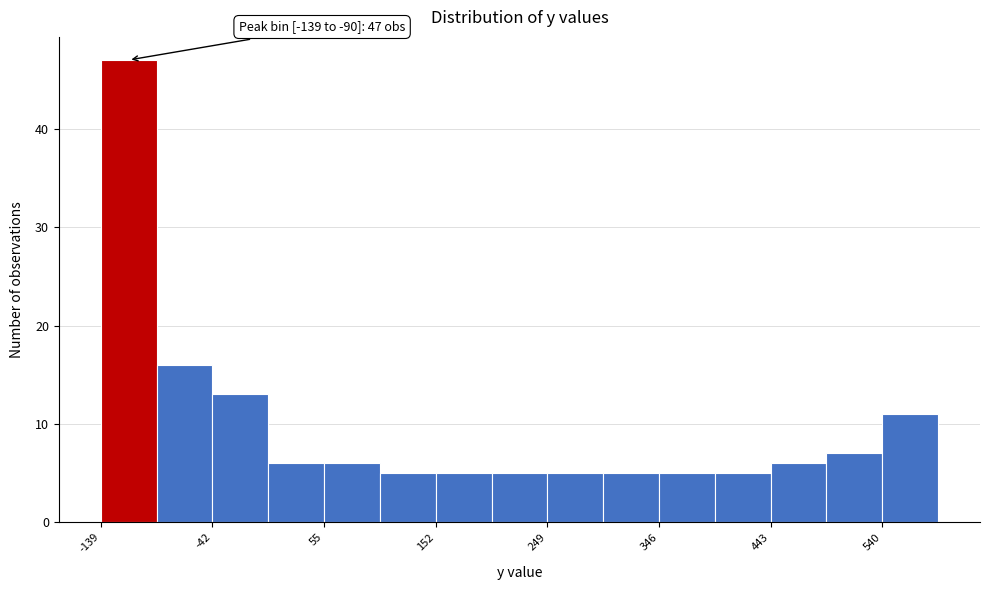

Which range on the x-axis has the tallest bar?

-140 to -90